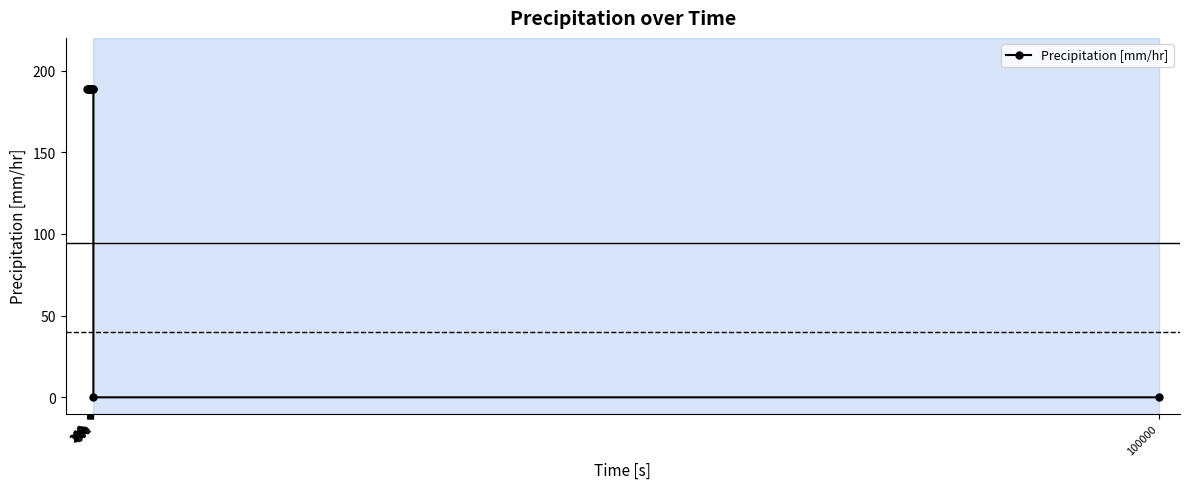

Reading left to right, what are all the values shown in this chart?

0=189.0	60=189.0	120=189.0	180=189.0	240=189.0	300=189.0	360=189.0	420=189.0	480=189.0	540=189.0	600=189.0	601=0.0	100000=0.0